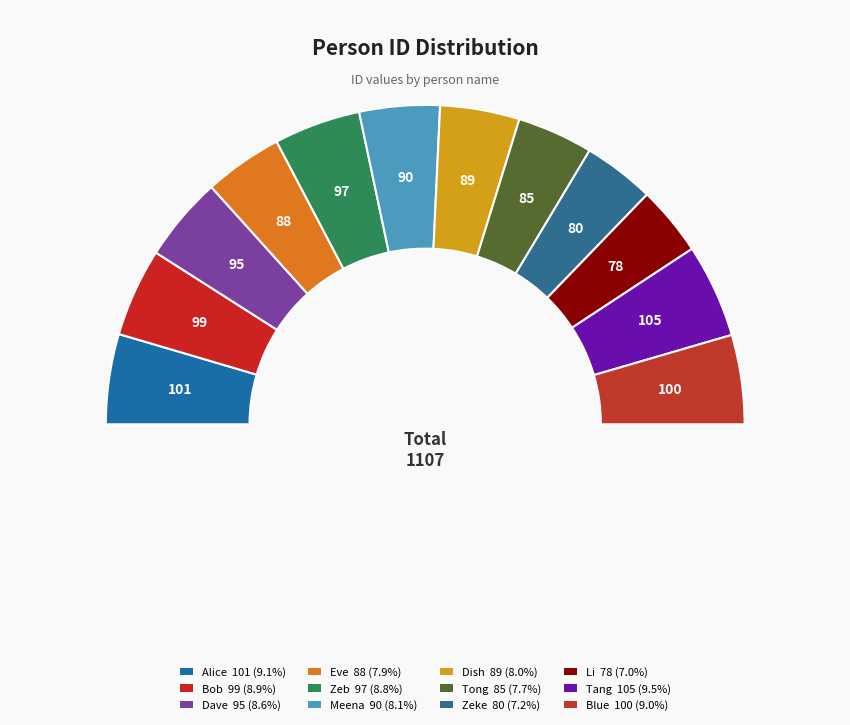

Approximately how many times larger is the value at Tong compared to Alice?

0.8